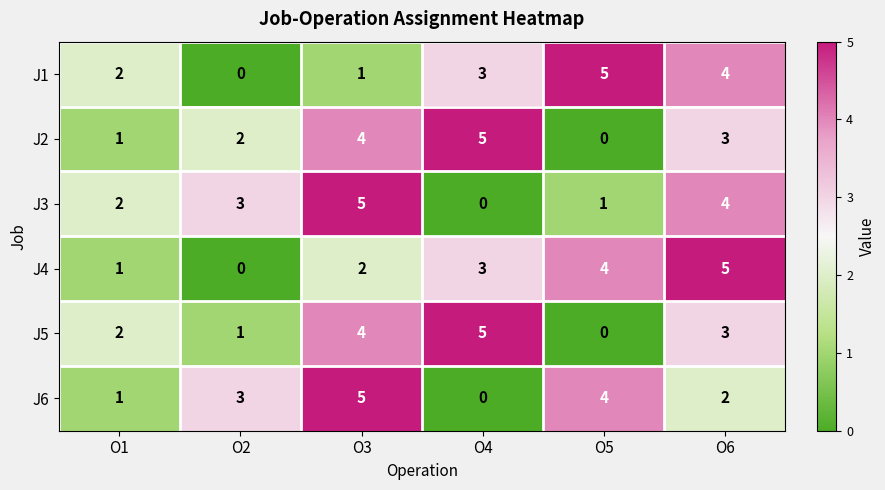

What is the total value across all series at O1?

9